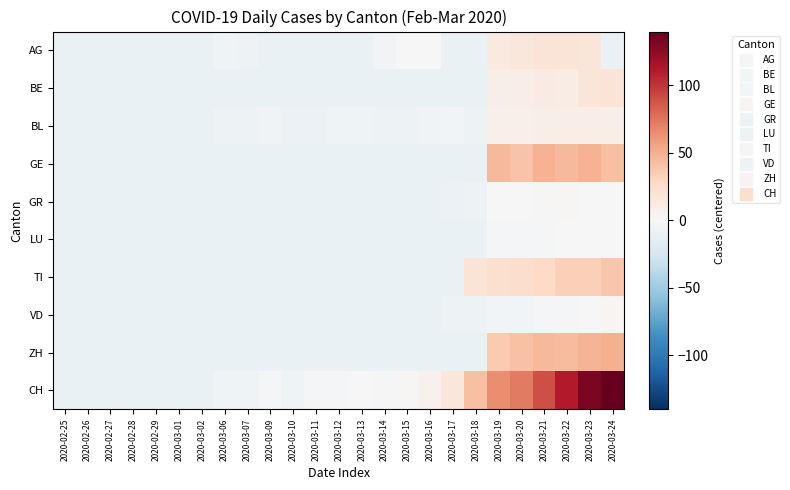

Reading left to right, transcribe all the data shown in this chart.

AG: 2020-02-25=-9.2	2020-02-26=-9.2	2020-02-27=-9.2	2020-02-28=-9.2	2020-02-29=-9.2	2020-03-01=-9.2	2020-03-02=-9.2	2020-03-06=-6.2	2020-03-07=-7.2	2020-03-09=-9.2	2020-03-10=-9.2	2020-03-11=-9.2	2020-03-12=-9.2	2020-03-13=-9.2	2020-03-14=-4.2	2020-03-15=-0.2	2020-03-16=0.8	2020-03-17=-9.2	2020-03-18=-9.2	2020-03-19=13.8	2020-03-20=15.8	2020-03-21=17.8	2020-03-22=17.8	2020-03-23=16.8	2020-03-24=-9.2
BE: 2020-02-25=-9.2	2020-02-26=-9.2	2020-02-27=-9.2	2020-02-28=-9.2	2020-02-29=-9.2	2020-03-01=-9.2	2020-03-02=-9.2	2020-03-06=-9.2	2020-03-07=-9.2	2020-03-09=-9.2	2020-03-10=-9.2	2020-03-11=-9.2	2020-03-12=-9.2	2020-03-13=-9.2	2020-03-14=-9.2	2020-03-15=-9.2	2020-03-16=-9.2	2020-03-17=-9.2	2020-03-18=-9.2	2020-03-19=7.8	2020-03-20=8.8	2020-03-21=11.8	2020-03-22=10.8	2020-03-23=16.8	2020-03-24=18.8
BL: 2020-02-25=-9.2	2020-02-26=-9.2	2020-02-27=-9.2	2020-02-28=-9.2	2020-02-29=-9.2	2020-03-01=-9.2	2020-03-02=-9.2	2020-03-06=-7.2	2020-03-07=-7.2	2020-03-09=-5.2	2020-03-10=-8.2	2020-03-11=-8.2	2020-03-12=-6.2	2020-03-13=-6.2	2020-03-14=-7.2	2020-03-15=-7.2	2020-03-16=-5.2	2020-03-17=-4.2	2020-03-18=-7.2	2020-03-19=6.8	2020-03-20=6.8	2020-03-21=7.8	2020-03-22=8.8	2020-03-23=8.8	2020-03-24=7.8
GE: 2020-02-25=-9.2	2020-02-26=-9.2	2020-02-27=-9.2	2020-02-28=-9.2	2020-02-29=-9.2	2020-03-01=-9.2	2020-03-02=-9.2	2020-03-06=-9.2	2020-03-07=-9.2	2020-03-09=-9.2	2020-03-10=-9.2	2020-03-11=-9.2	2020-03-12=-9.2	2020-03-13=-9.2	2020-03-14=-9.2	2020-03-15=-9.2	2020-03-16=-9.2	2020-03-17=-9.2	2020-03-18=-9.2	2020-03-19=44.8	2020-03-20=39.8	2020-03-21=48.8	2020-03-22=44.8	2020-03-23=48.8	2020-03-24=41.8
GR: 2020-02-25=-9.2	2020-02-26=-9.2	2020-02-27=-9.2	2020-02-28=-9.2	2020-02-29=-9.2	2020-03-01=-9.2	2020-03-02=-9.2	2020-03-06=-9.2	2020-03-07=-9.2	2020-03-09=-9.2	2020-03-10=-9.2	2020-03-11=-9.2	2020-03-12=-9.2	2020-03-13=-9.2	2020-03-14=-9.2	2020-03-15=-9.2	2020-03-16=-9.2	2020-03-17=-8.2	2020-03-18=-7.2	2020-03-19=-0.2	2020-03-20=0.8	2020-03-21=1.8	2020-03-22=1.8	2020-03-23=0.8	2020-03-24=0.8
LU: 2020-02-25=-9.2	2020-02-26=-9.2	2020-02-27=-9.2	2020-02-28=-9.2	2020-02-29=-9.2	2020-03-01=-9.2	2020-03-02=-9.2	2020-03-06=-9.2	2020-03-07=-9.2	2020-03-09=-9.2	2020-03-10=-9.2	2020-03-11=-9.2	2020-03-12=-9.2	2020-03-13=-9.2	2020-03-14=-9.2	2020-03-15=-9.2	2020-03-16=-9.2	2020-03-17=-9.2	2020-03-18=-9.2	2020-03-19=-3.2	2020-03-20=-1.2	2020-03-21=-1.2	2020-03-22=0.8	2020-03-23=-0.2	2020-03-24=-0.2
TI: 2020-02-25=-9.2	2020-02-26=-9.2	2020-02-27=-9.2	2020-02-28=-9.2	2020-02-29=-9.2	2020-03-01=-9.2	2020-03-02=-9.2	2020-03-06=-9.2	2020-03-07=-9.2	2020-03-09=-9.2	2020-03-10=-9.2	2020-03-11=-9.2	2020-03-12=-9.2	2020-03-13=-9.2	2020-03-14=-9.2	2020-03-15=-9.2	2020-03-16=-9.2	2020-03-17=-9.2	2020-03-18=18.8	2020-03-19=22.8	2020-03-20=24.8	2020-03-21=27.8	2020-03-22=33.8	2020-03-23=33.8	2020-03-24=38.8
VD: 2020-02-25=-9.2	2020-02-26=-9.2	2020-02-27=-9.2	2020-02-28=-9.2	2020-02-29=-9.2	2020-03-01=-9.2	2020-03-02=-9.2	2020-03-06=-9.2	2020-03-07=-9.2	2020-03-09=-9.2	2020-03-10=-9.2	2020-03-11=-9.2	2020-03-12=-9.2	2020-03-13=-9.2	2020-03-14=-9.2	2020-03-15=-9.2	2020-03-16=-9.2	2020-03-17=-7.2	2020-03-18=-7.2	2020-03-19=-4.2	2020-03-20=-4.2	2020-03-21=-3.2	2020-03-22=-2.2	2020-03-23=-0.2	2020-03-24=2.8
ZH: 2020-02-25=-9.2	2020-02-26=-9.2	2020-02-27=-9.2	2020-02-28=-9.2	2020-02-29=-9.2	2020-03-01=-9.2	2020-03-02=-9.2	2020-03-06=-9.2	2020-03-07=-9.2	2020-03-09=-9.2	2020-03-10=-9.2	2020-03-11=-9.2	2020-03-12=-9.2	2020-03-13=-9.2	2020-03-14=-9.2	2020-03-15=-9.2	2020-03-16=-9.2	2020-03-17=-9.2	2020-03-18=-9.2	2020-03-19=36.8	2020-03-20=40.8	2020-03-21=44.8	2020-03-22=43.8	2020-03-23=47.8	2020-03-24=49.8
CH: 2020-02-25=-9.2	2020-02-26=-9.2	2020-02-27=-9.2	2020-02-28=-9.2	2020-02-29=-9.2	2020-03-01=-9.2	2020-03-02=-9.2	2020-03-06=-6.2	2020-03-07=-6.2	2020-03-09=-3.2	2020-03-10=-6.2	2020-03-11=-3.2	2020-03-12=-1.2	2020-03-13=-0.2	2020-03-14=-1.2	2020-03-15=1.8	2020-03-16=5.8	2020-03-17=15.8	2020-03-18=41.8	2020-03-19=64.8	2020-03-20=72.8	2020-03-21=89.8	2020-03-22=110.8	2020-03-23=131.8	2020-03-24=139.8